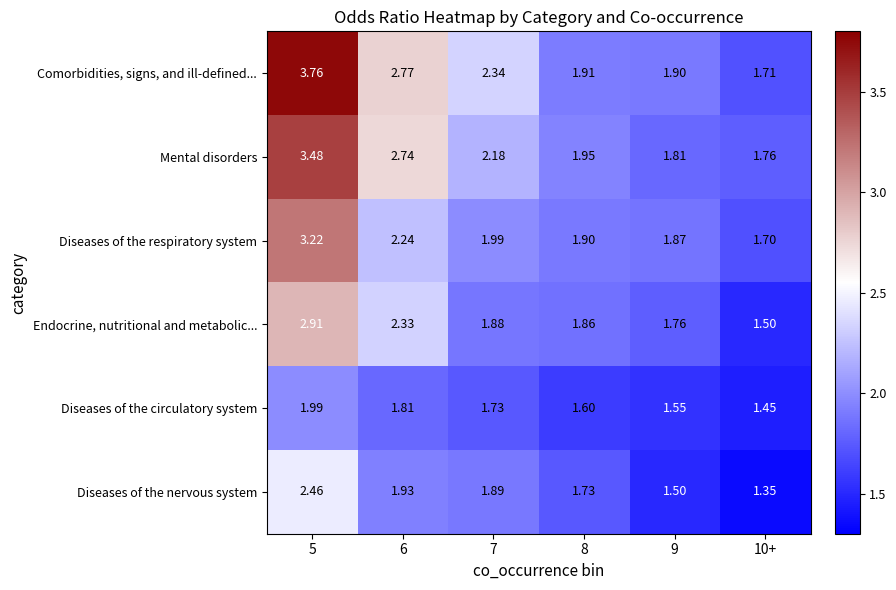

Between 6 and 8, which series saw the biggest shift?

Comorbidities, signs, and ill-defined...